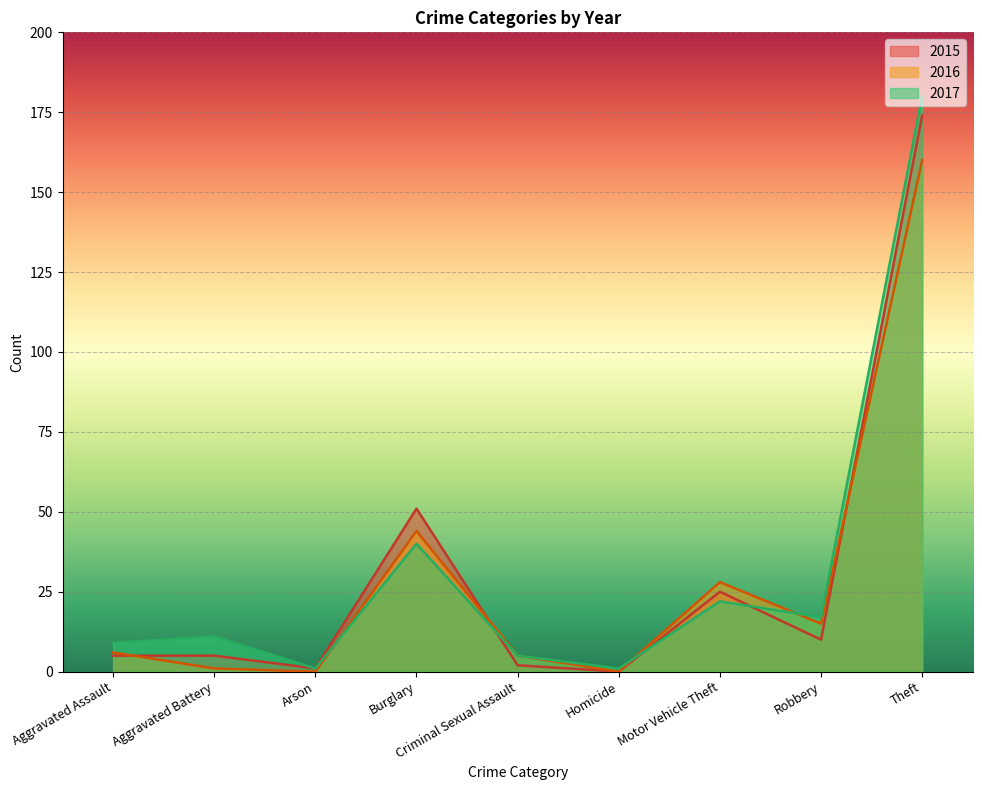

True or false: 2016 has more than 0 interior local peaks.

True